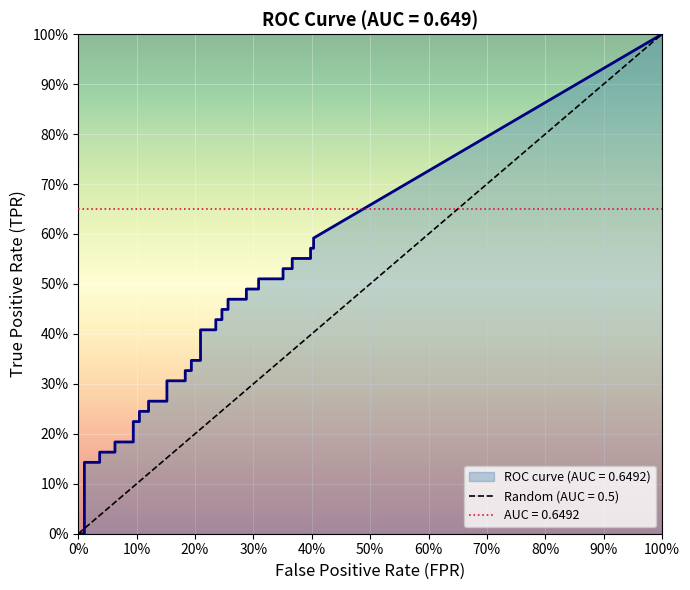

Which series ends up on top after the final intersection of fpr and tpr?

tpr